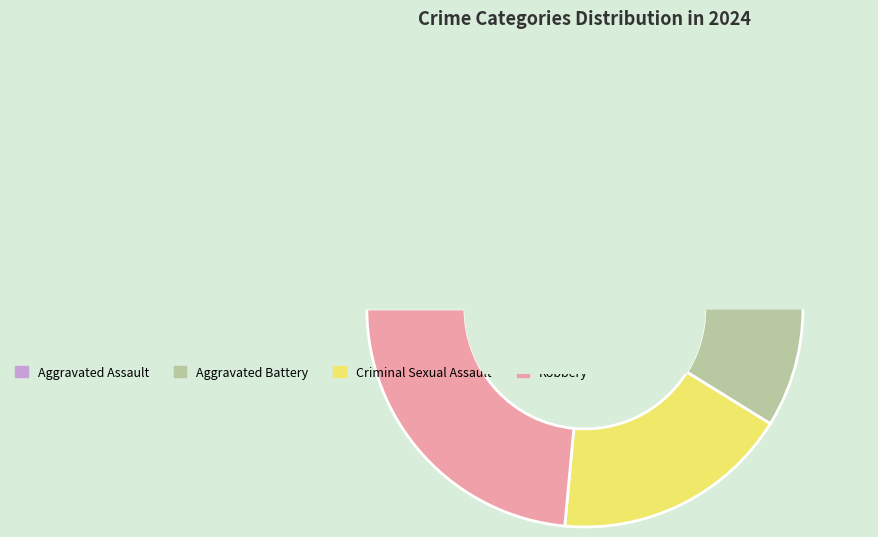

True or false: Aggravated Assault accounts for 3% of the total.

False